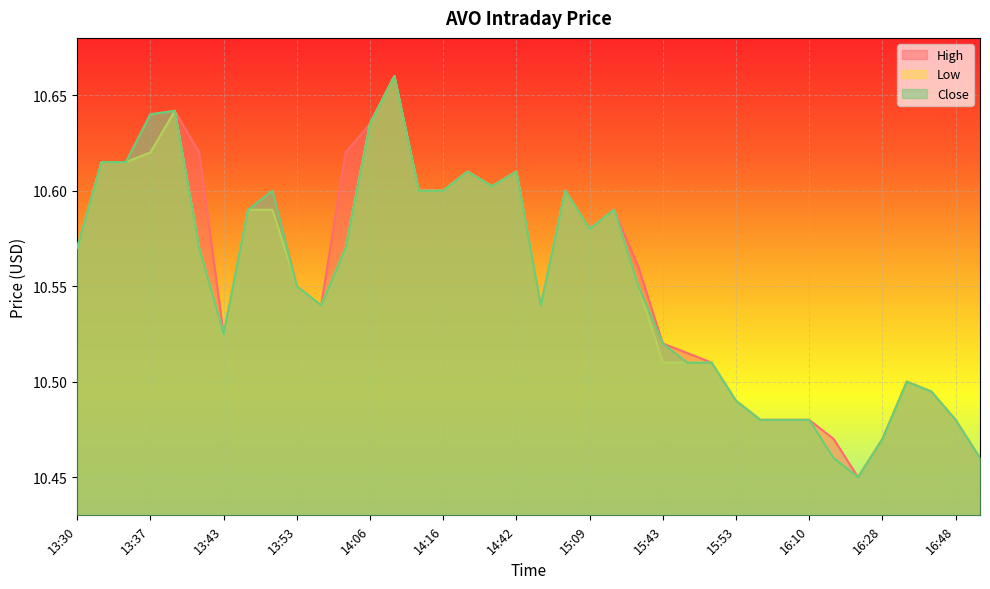

Does the chart display data point markers on the line(s)?

No